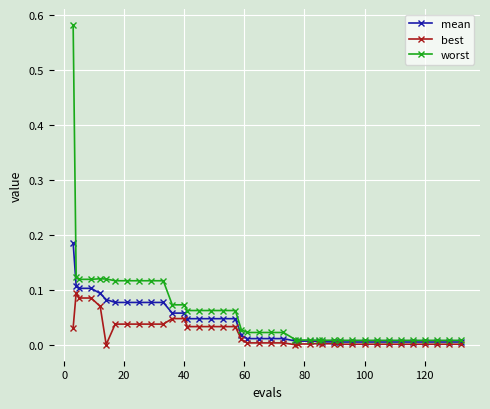

List the series in order of their peak value, highest first.

worst, mean, best